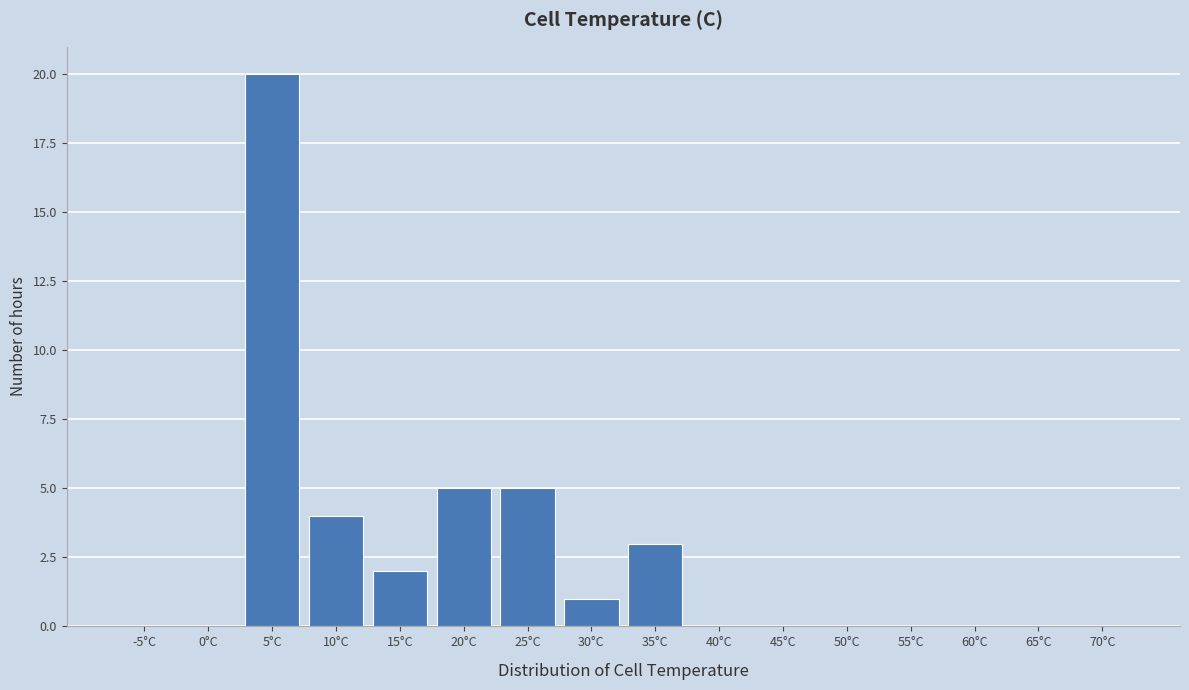

Reading left to right, transcribe all the data shown in this chart.

-5°C=0	0°C=0	5°C=20	10°C=4	15°C=2	20°C=5	25°C=5	30°C=1	35°C=3	40°C=0	45°C=0	50°C=0	55°C=0	60°C=0	65°C=0	70°C=0